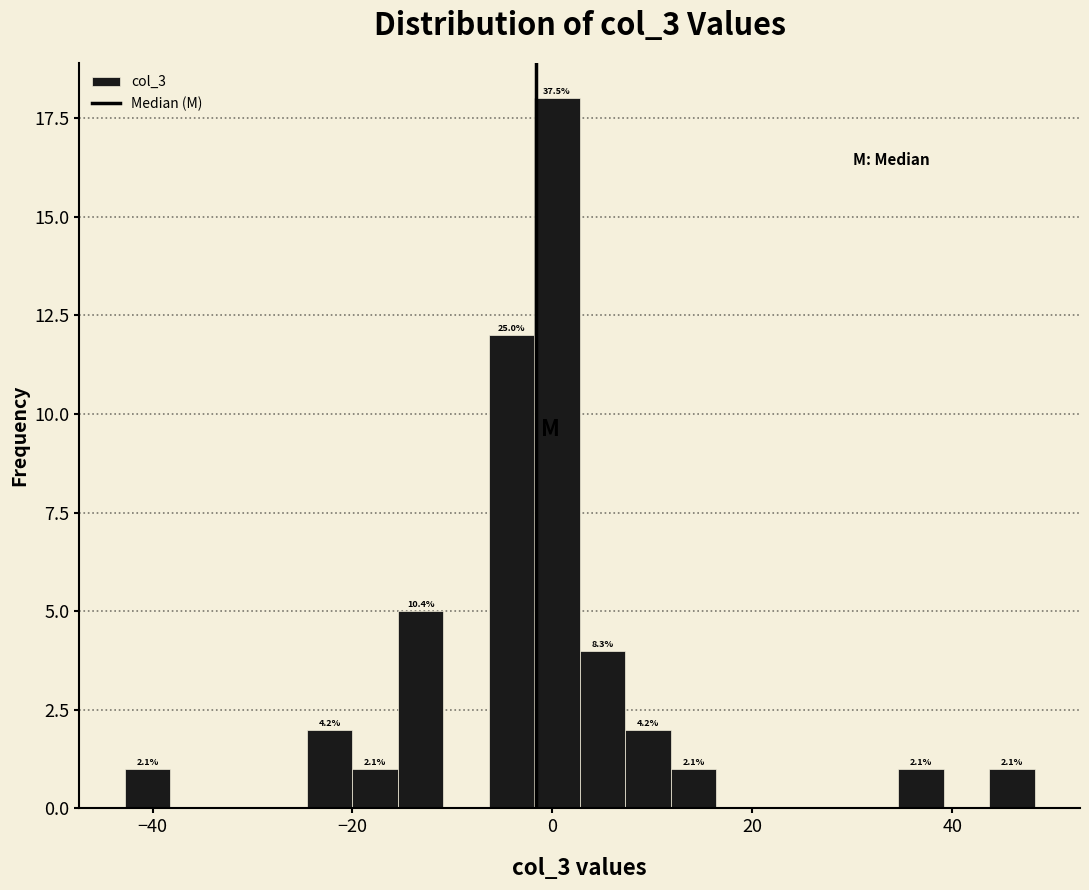

Read against the x-axis, roughly where is the centre of the tallest bar?

0